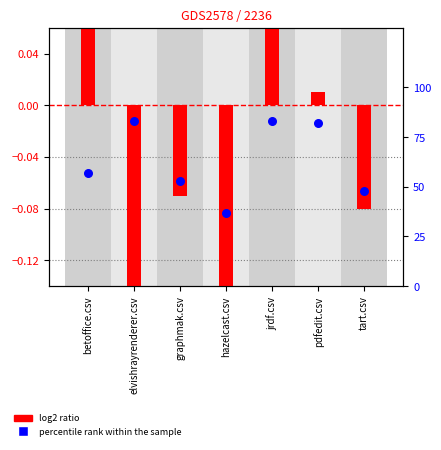

What is the total value across all series at graphmak.csv?

52.9